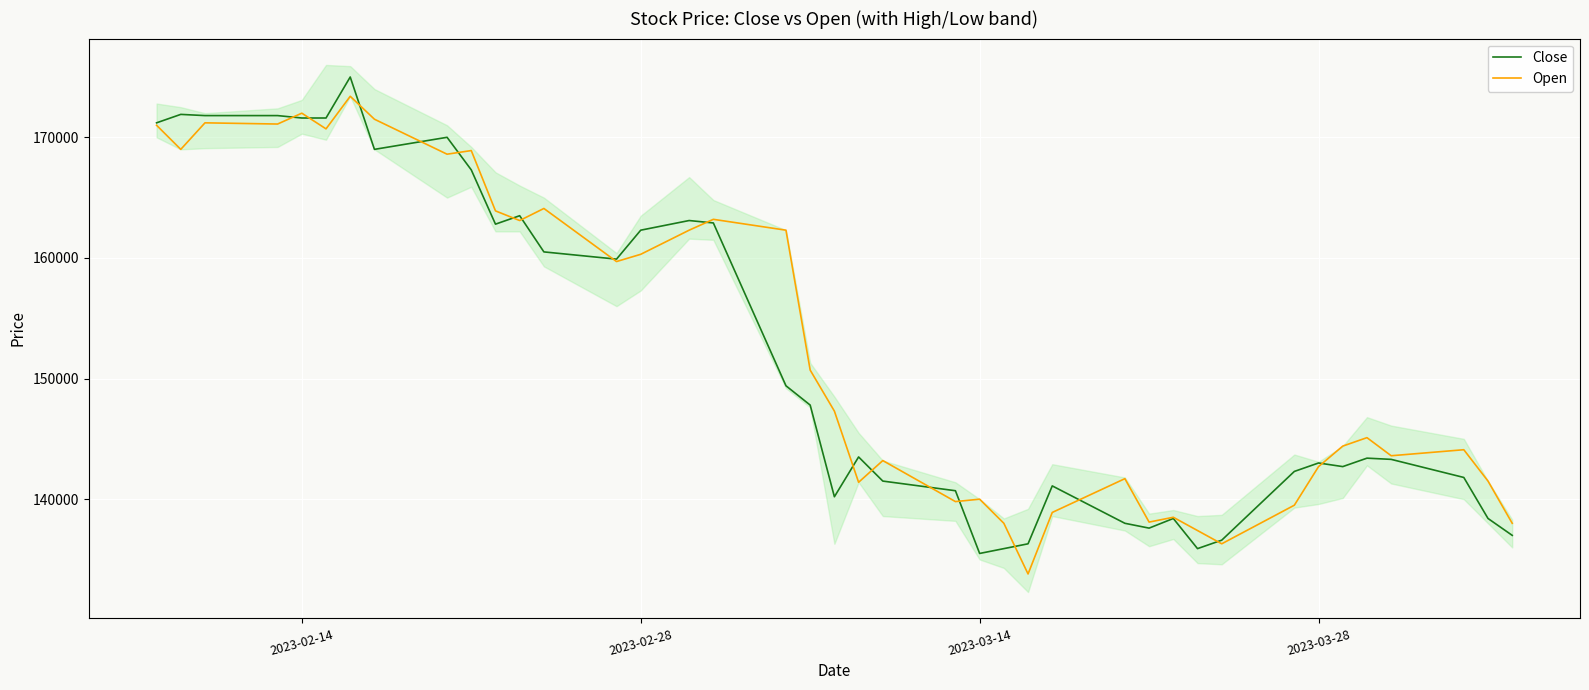

Which series has the largest total across all categories?

Open